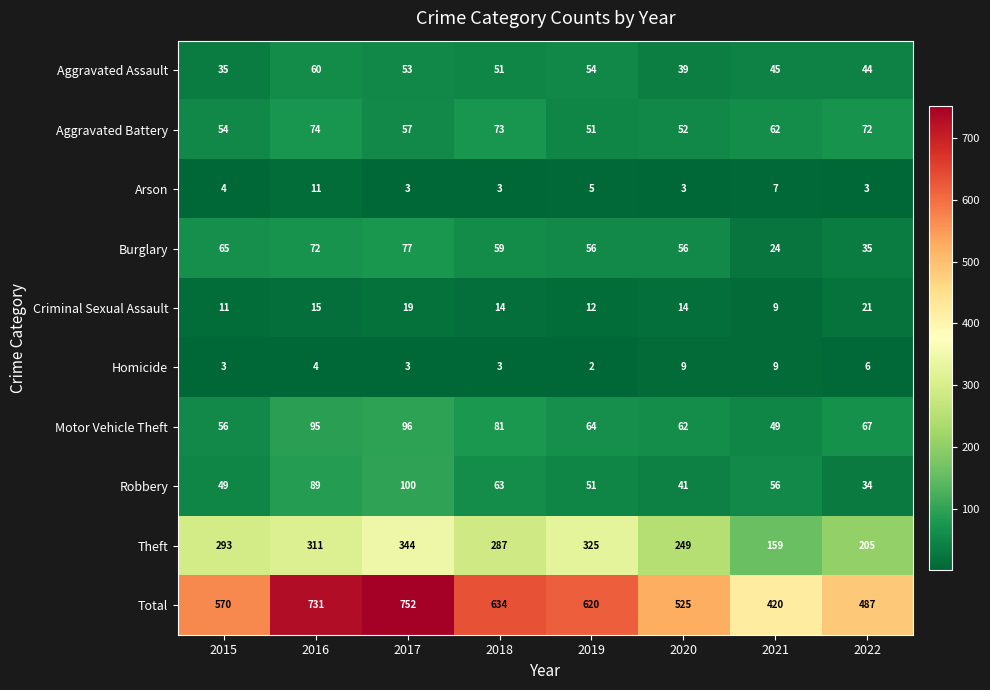

What is the sum of all Theft values?

2173